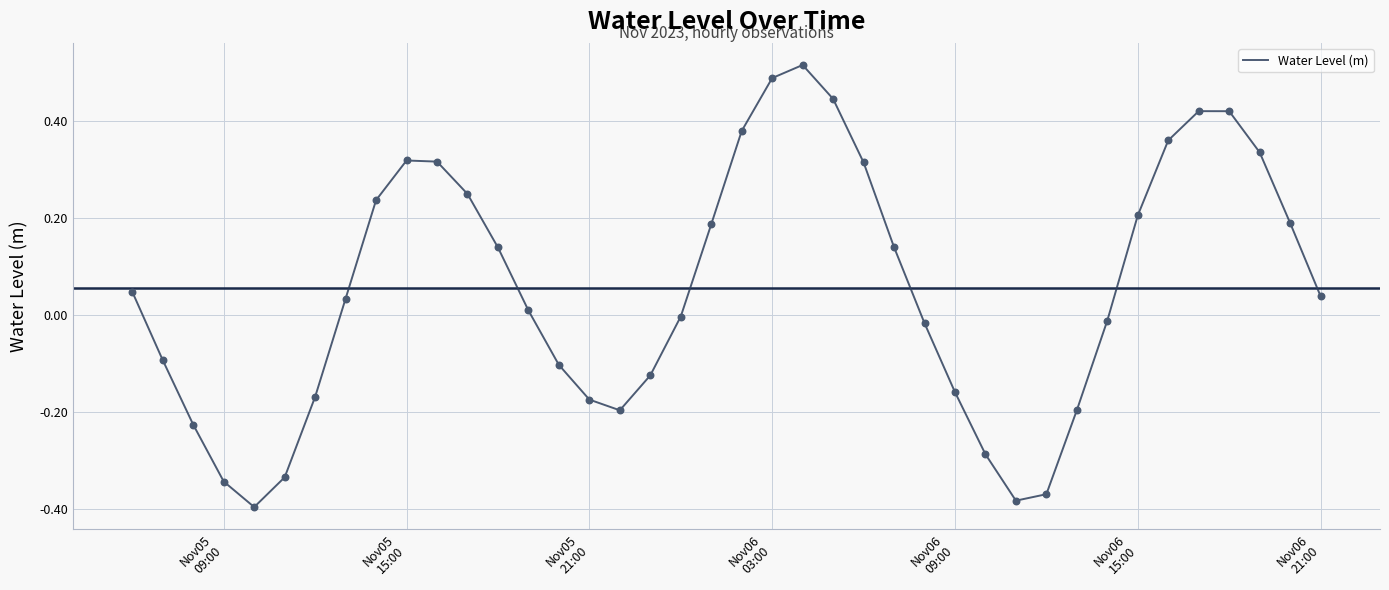

What is the difference between the maximum and minimum values?

0.9